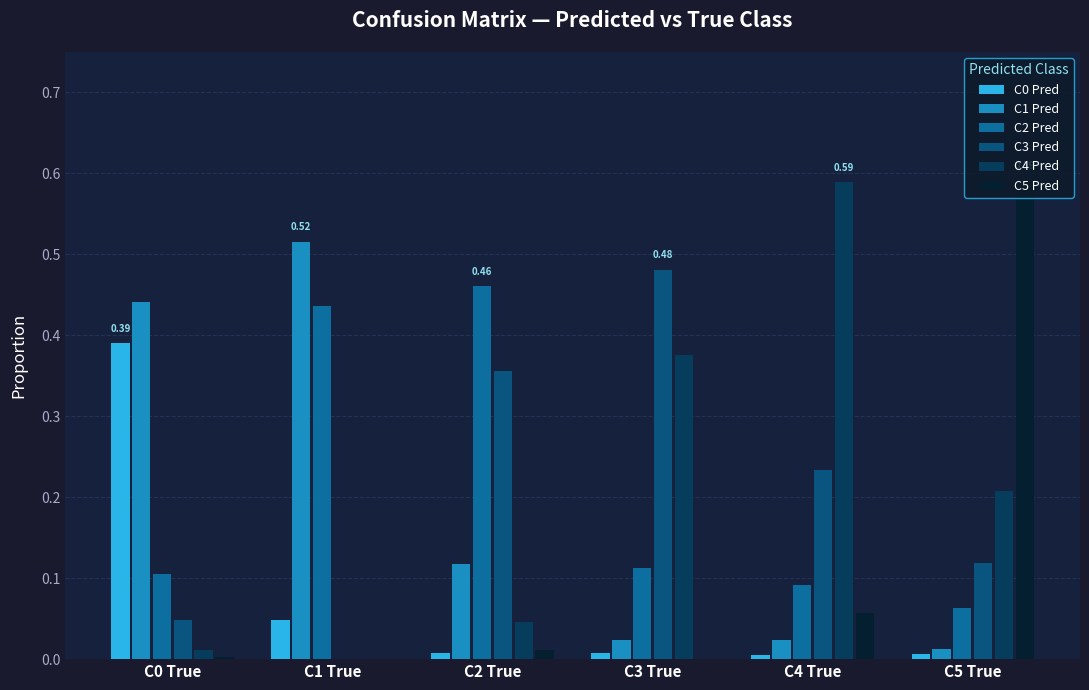

Is the value of C5 Pred at C5 True greater than the value of C0 Pred at C3 True?

Yes